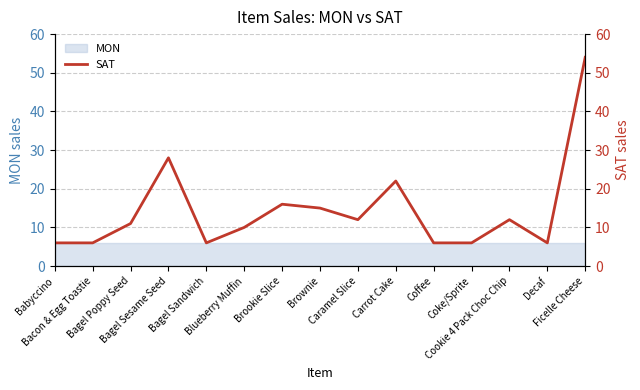

What is the value of the 5th point from the left?

6